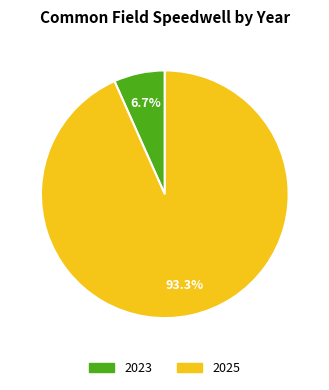

Count the number of slices in the pie.

2